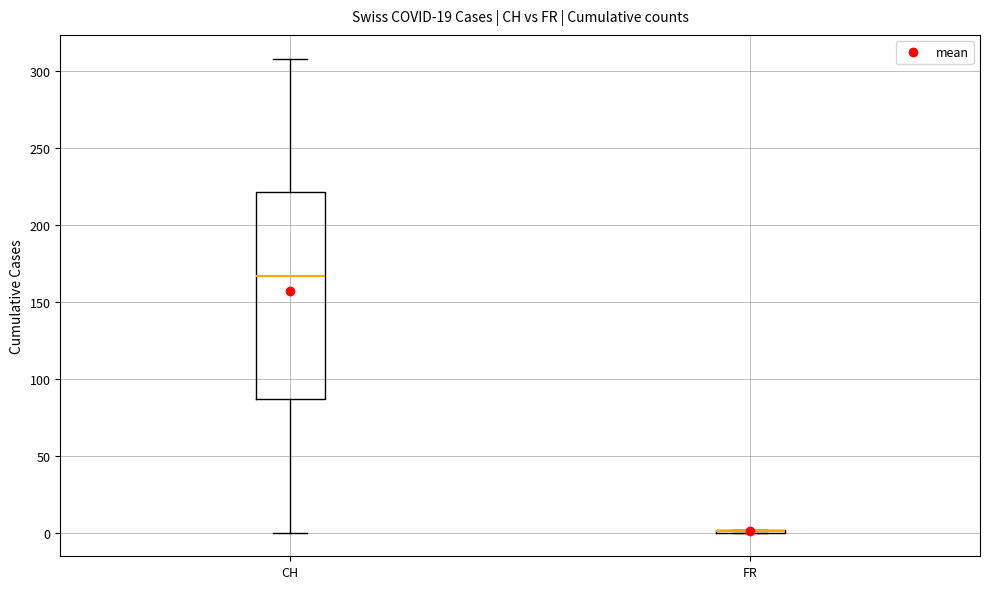

Comparing the boxes themselves (not the whiskers), which one is the tallest?

CH